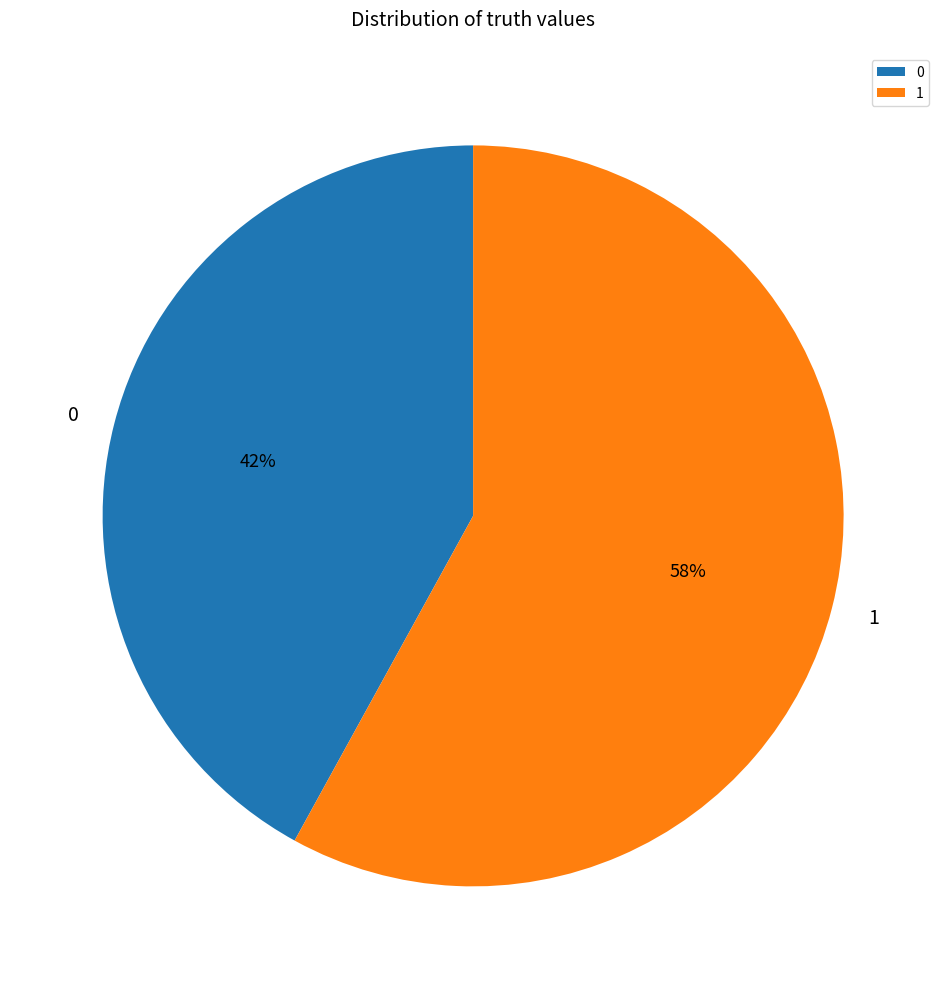

To the nearest percent, what percentage of the pie is 0?

42%